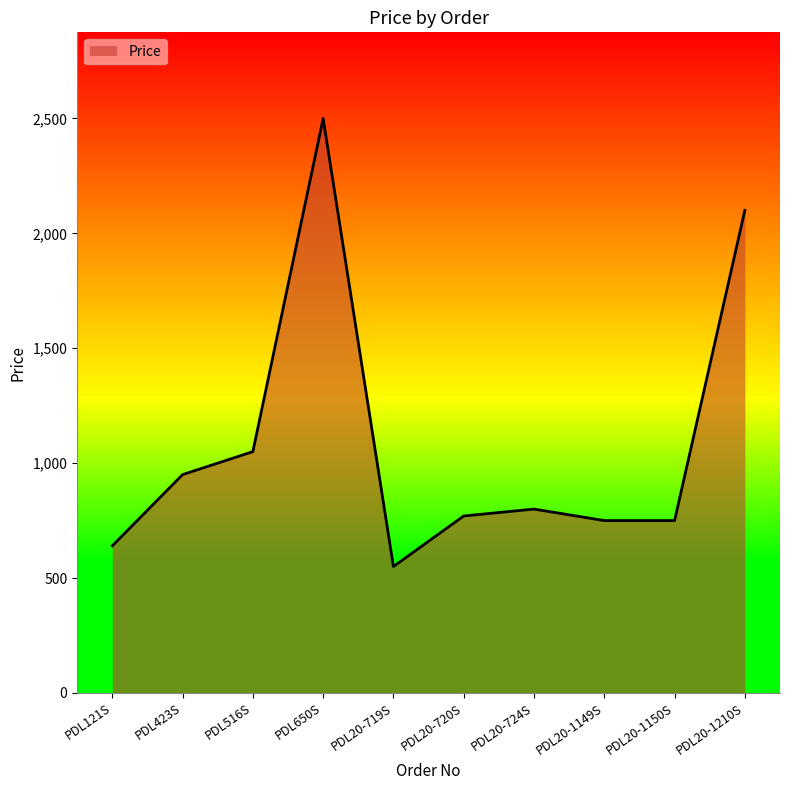

What is the label of the 10th point from the left?

PDL20-1210S